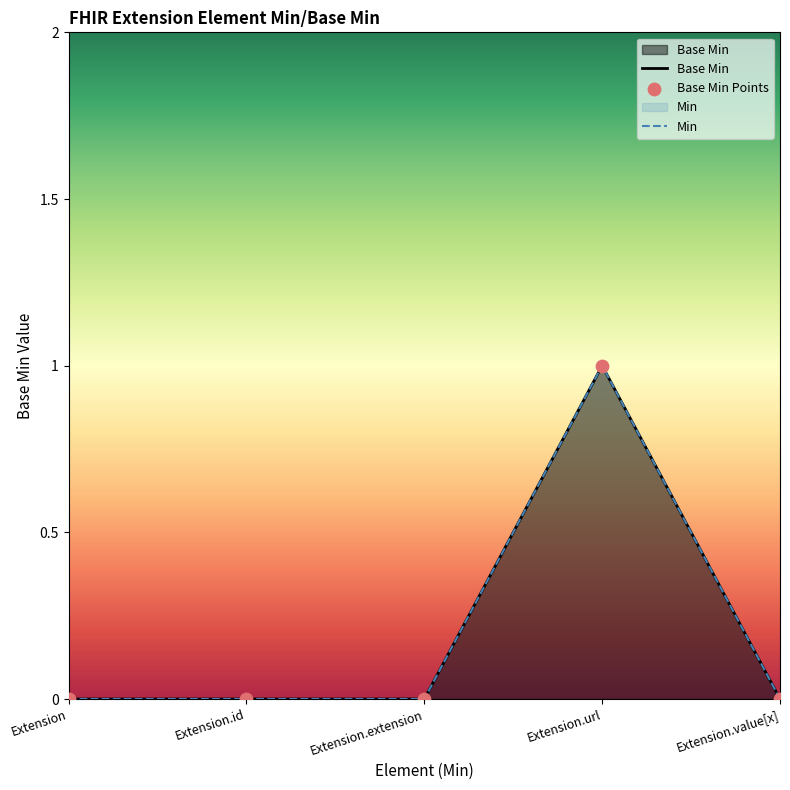

What are all the series names shown in the legend?

Base Min, Min, Base Min Points